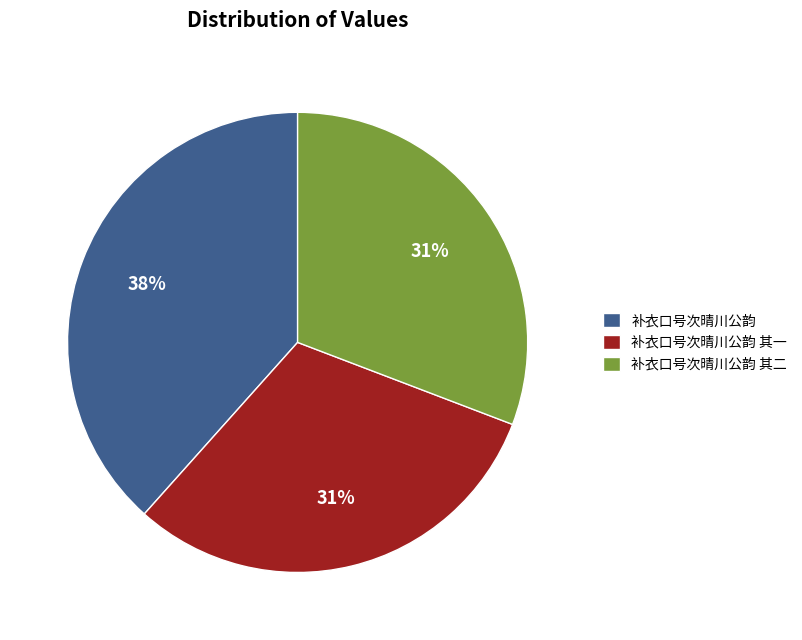

Is the sum of 补衣口号次晴川公韵 and 补衣口号次晴川公韵 其二 greater than half?

Yes